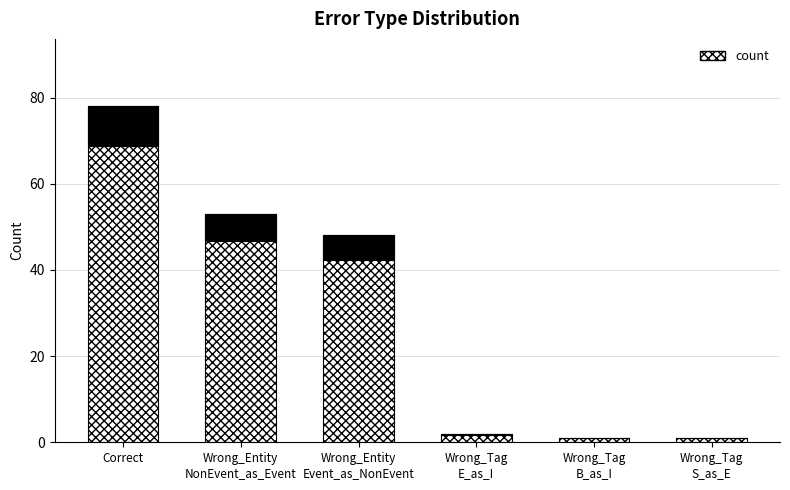

What is the sum of all values?

183